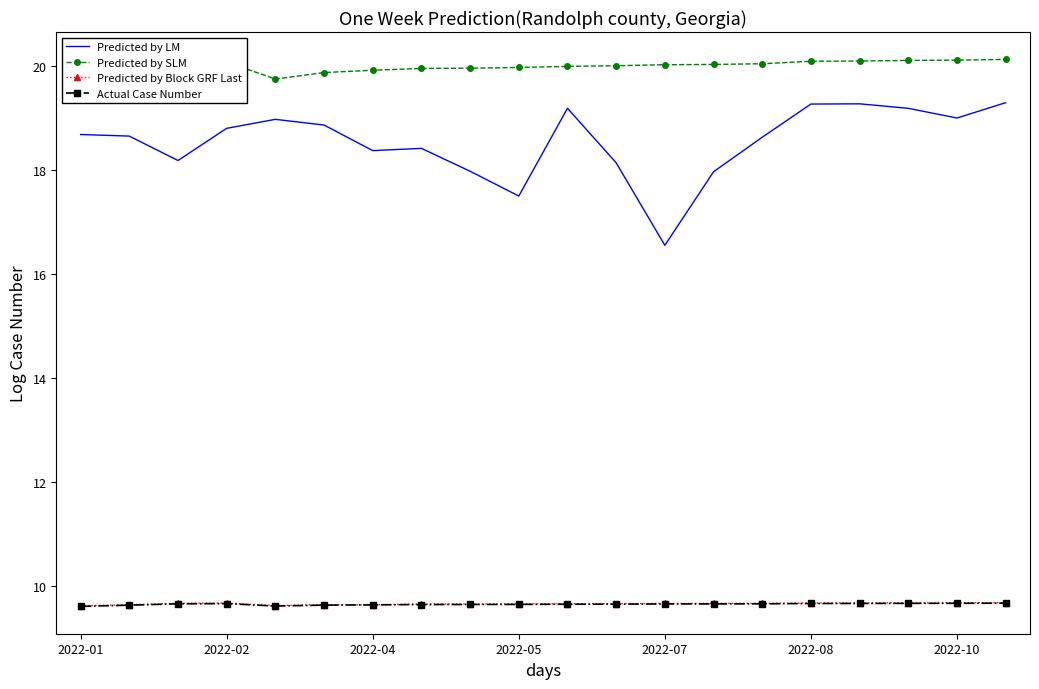

What are all the series names shown in the legend?

Predicted by LM, Predicted by SLM, Predicted by Block GRF Last, Actual Case Number